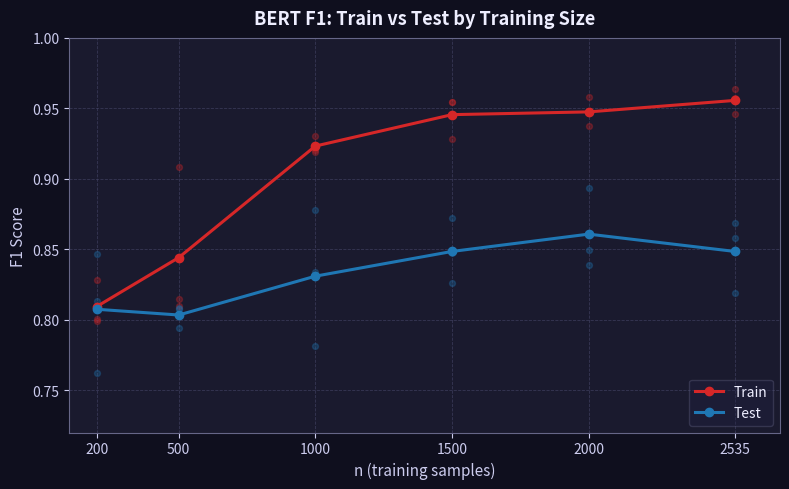

What are all the series names shown in the legend?

Train, Test